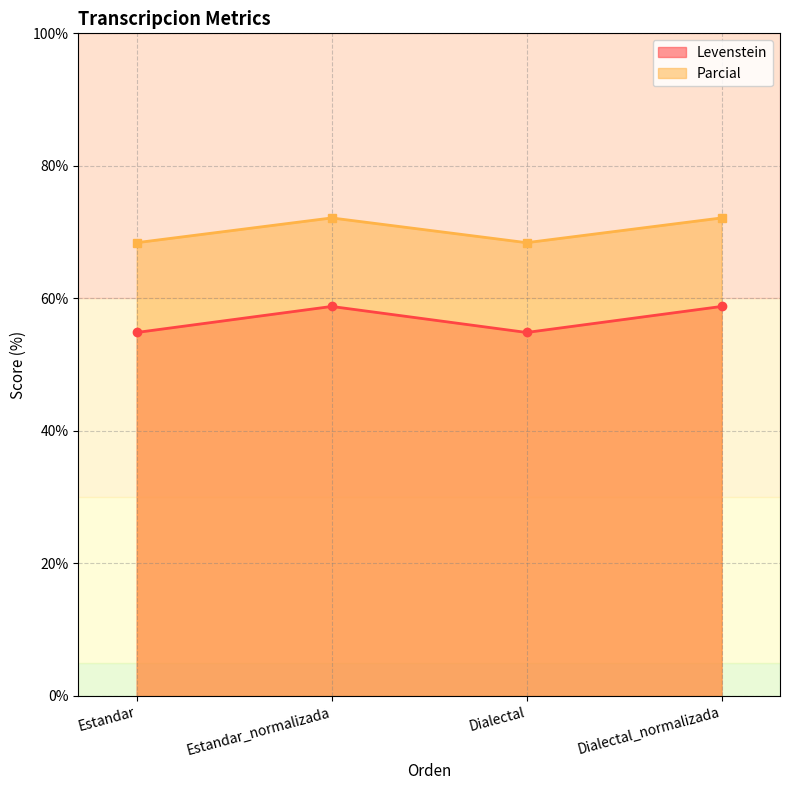

Reading right to left, extract all data points from this chart.

Levenstein: Dialectal_normalizada=58.8	Dialectal=54.9	Estandar_normalizada=58.8	Estandar=54.9
Parcial: Dialectal_normalizada=72.1	Dialectal=68.4	Estandar_normalizada=72.1	Estandar=68.4